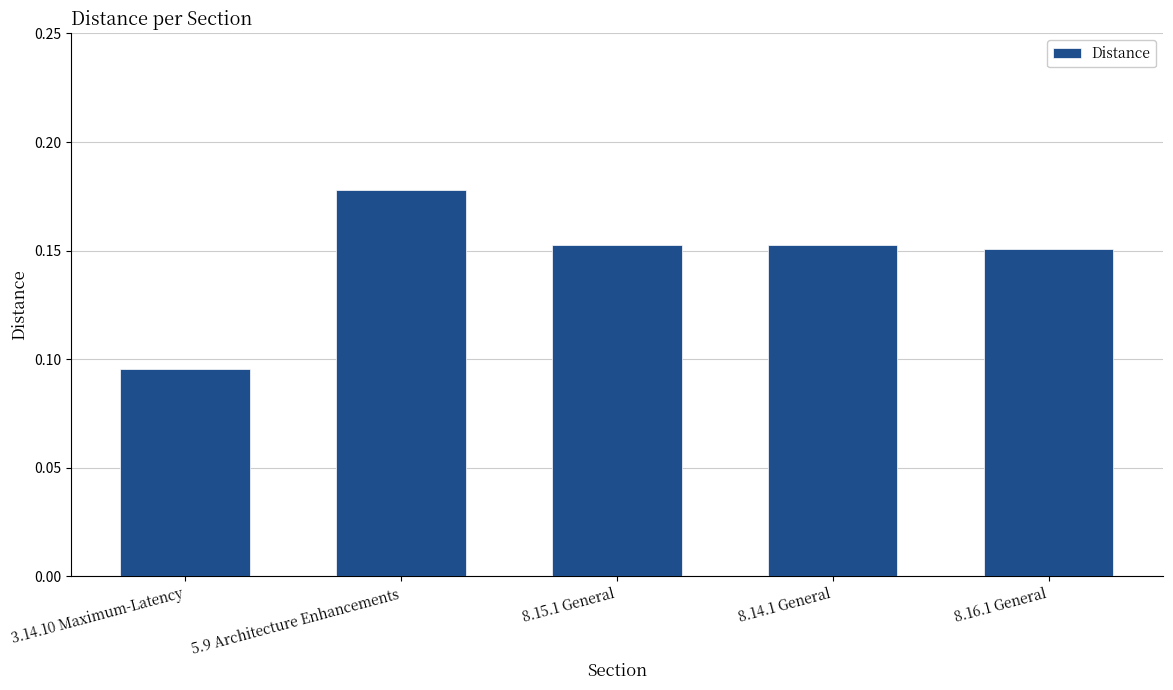

Is it true that the value at 8.15.1 General is 0.1?

False